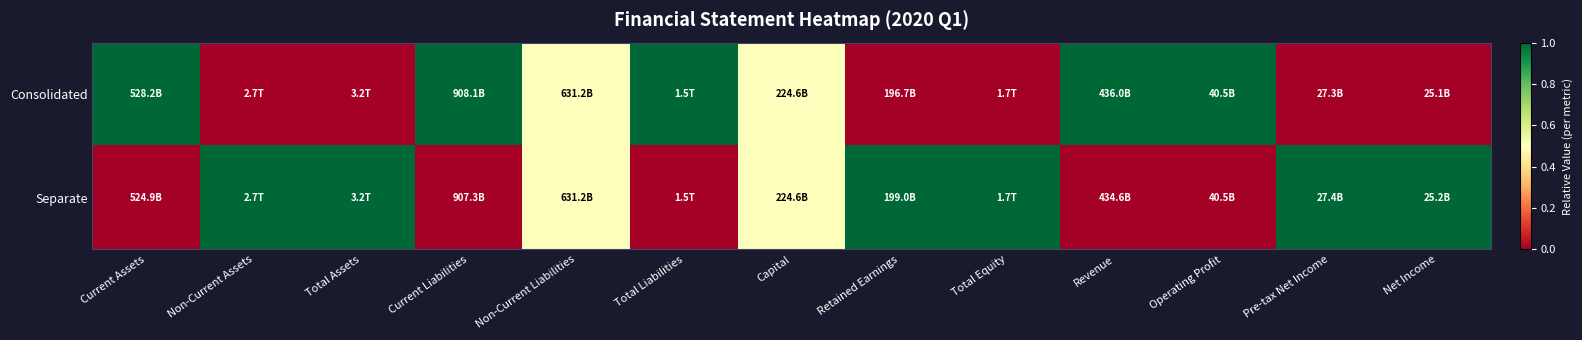

At how many categories does at least one series exceed 0?

13